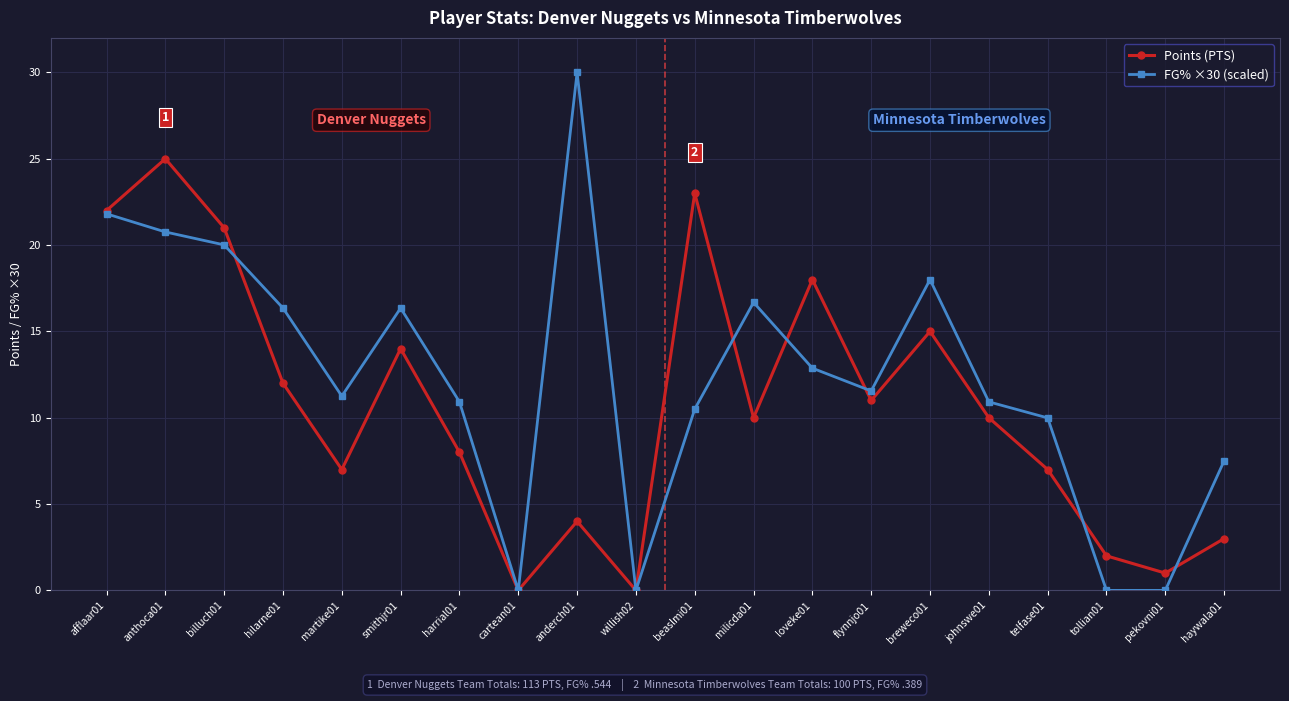

What is the label of the 4th point from the right?

telfase01